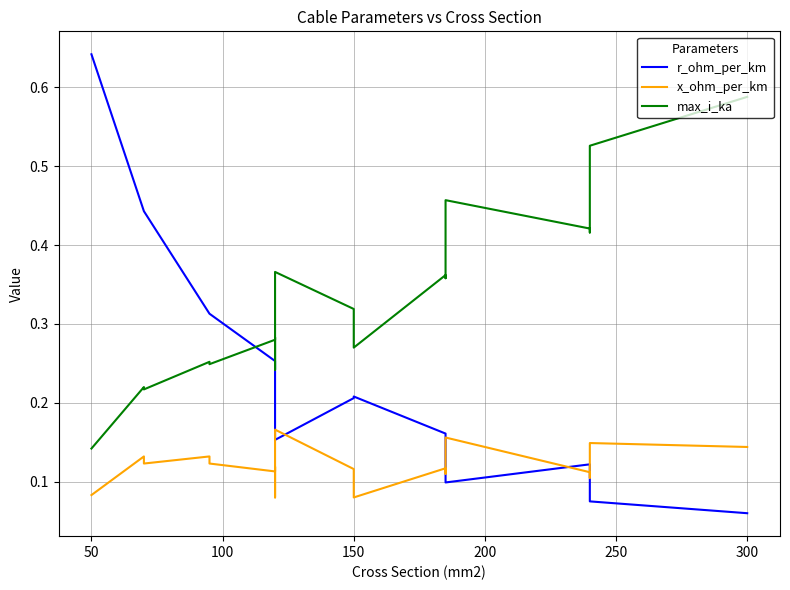

The r_ohm_per_km series shows 0.1 at 17. True or false?

False